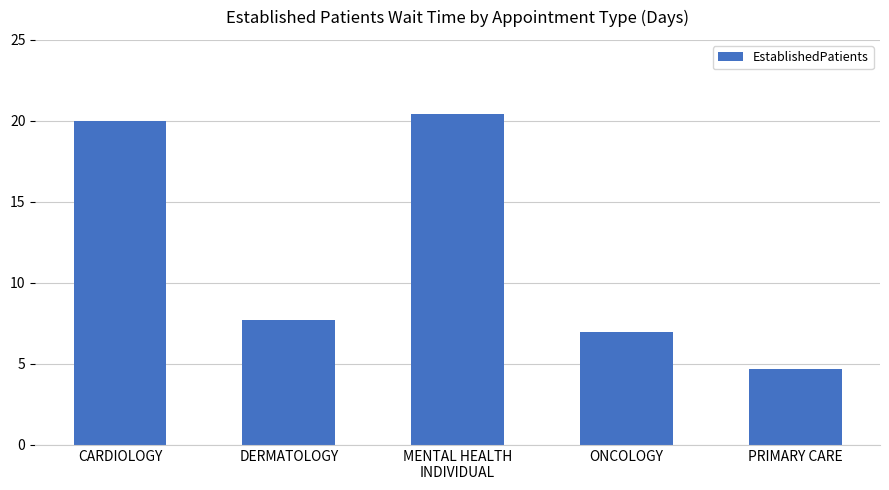

The chart shows a value of 12.6 at MENTAL HEALTH
INDIVIDUAL. True or false?

False